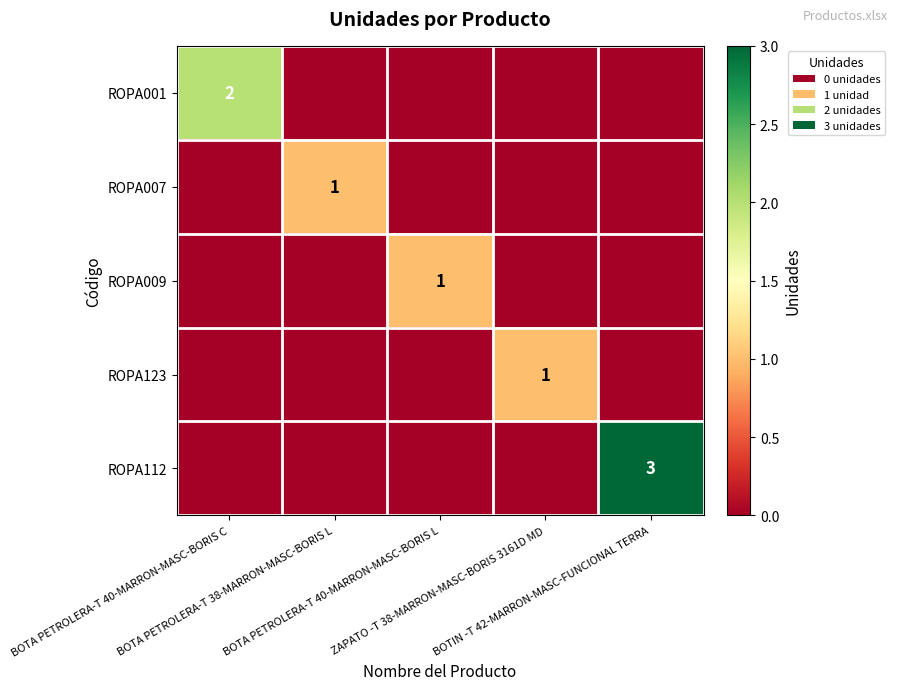

Between BOTA PETROLERA-T 40-MARRON-MASC-BORIS L and ZAPATO -T 38-MARRON-MASC-BORIS 3161D MD, which is larger?

BOTA PETROLERA-T 40-MARRON-MASC-BORIS L